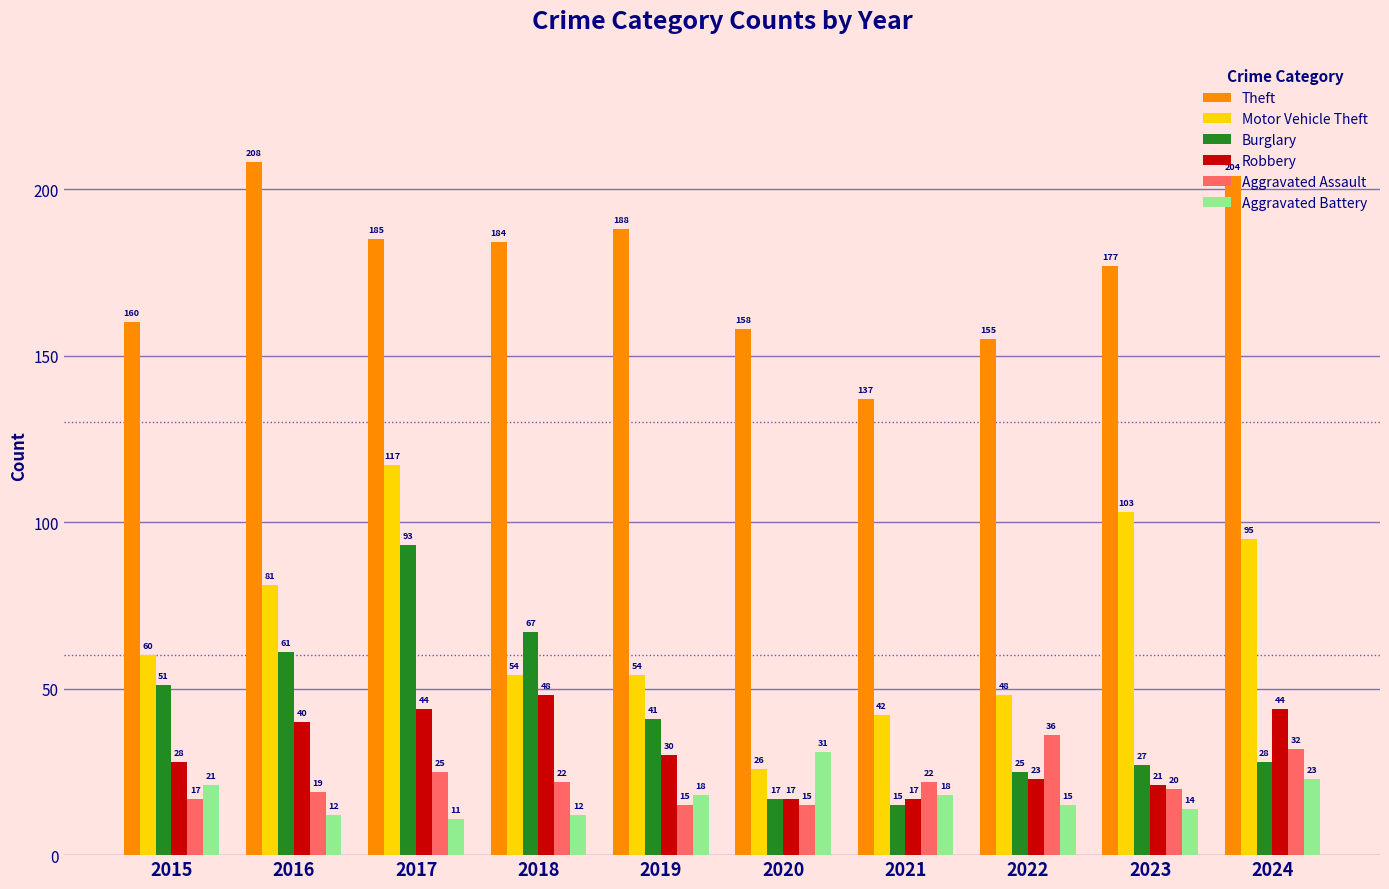

The Robbery series shows 48 at 2018. True or false?

True